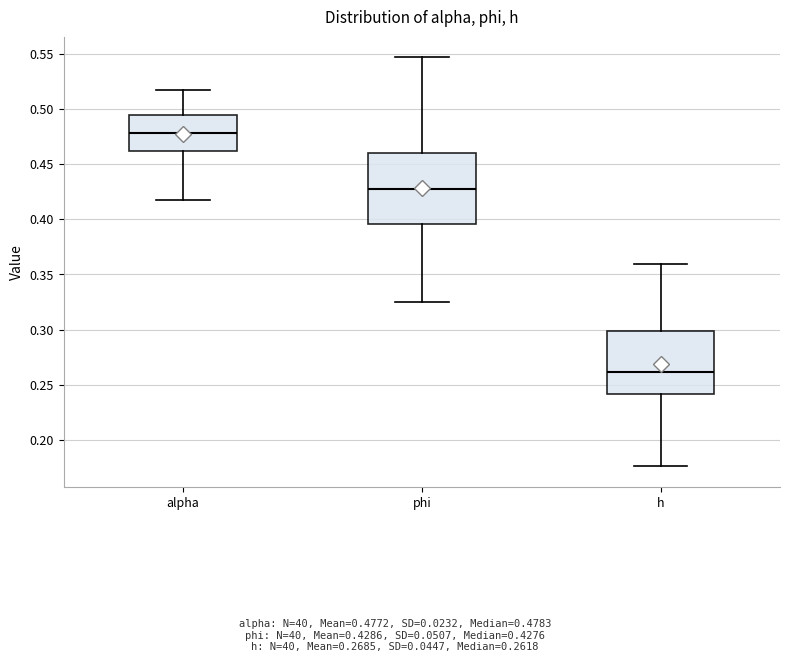

Which box's median line is the lowest?

h